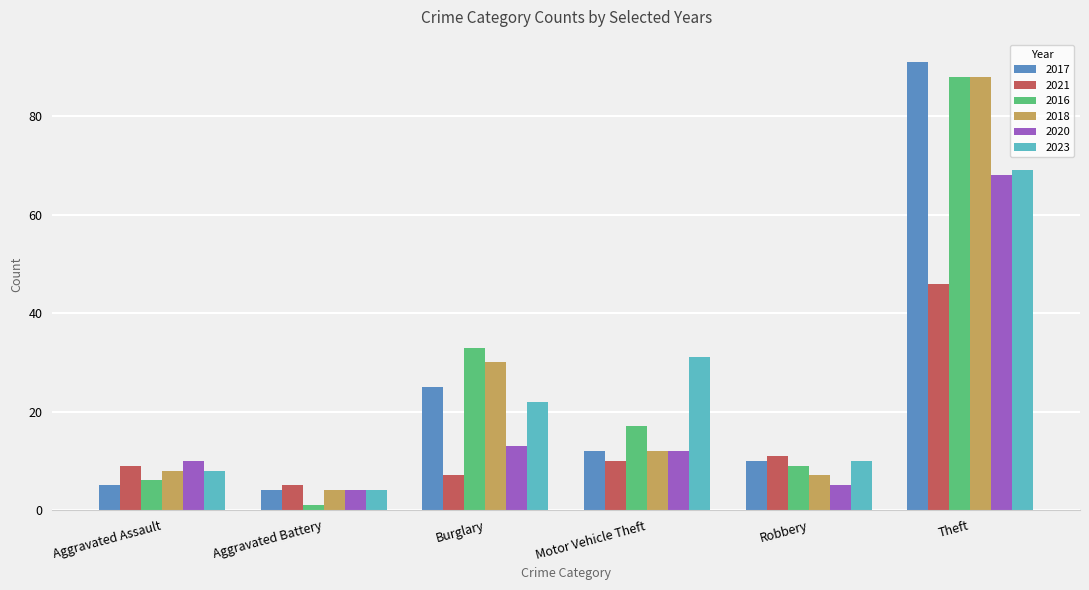

What position from the right is Aggravated Battery?

5